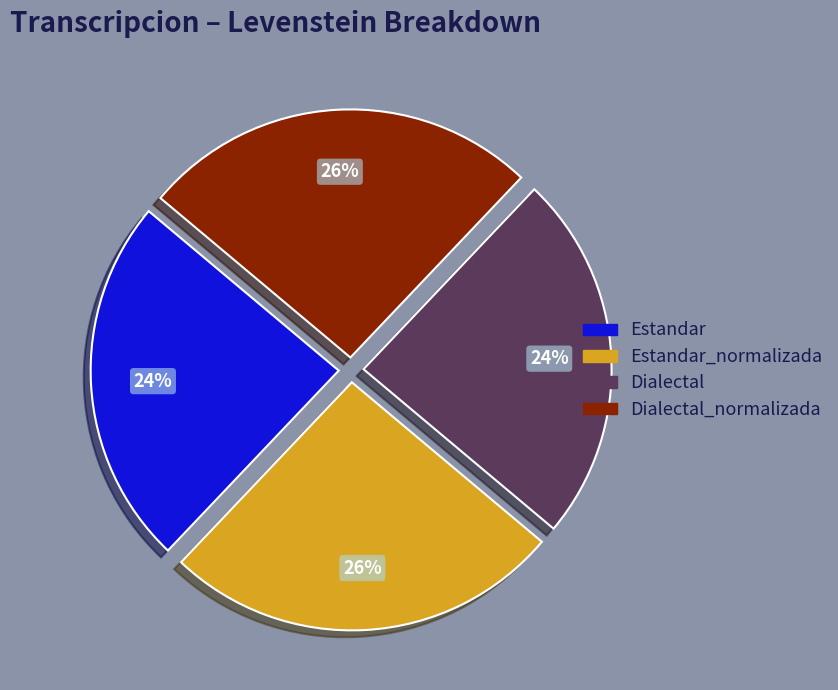

What is the ratio of the value at Estandar_normalizada to the value at Dialectal?

1.1